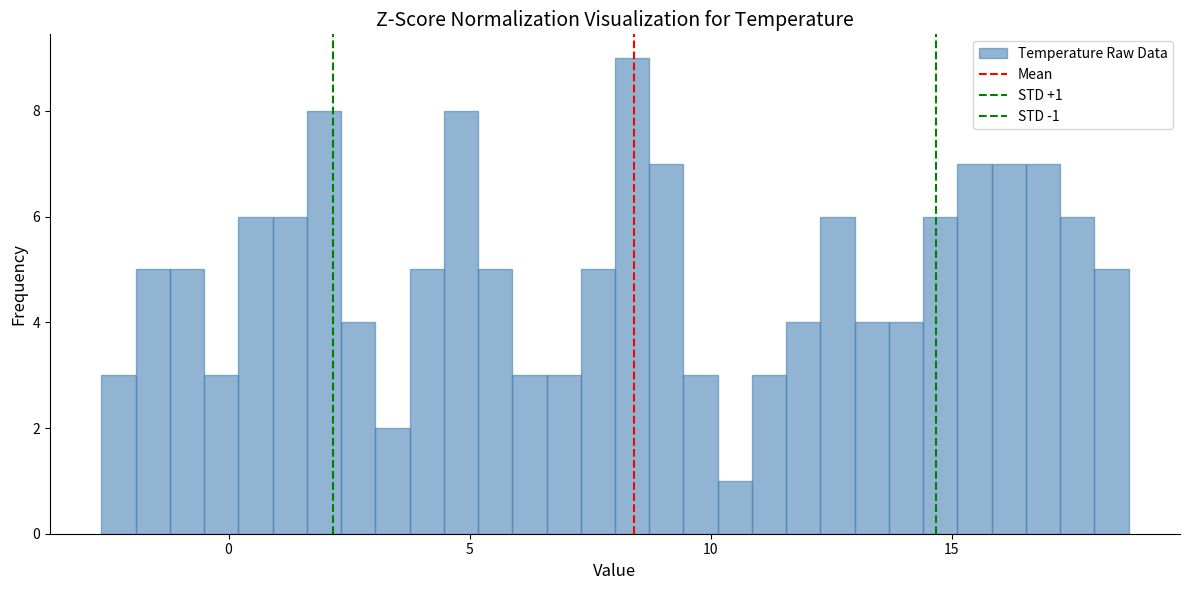

Around what value on the x-axis is the tallest bar? Give the approximate position of its centre, as read against the axis.

8.5